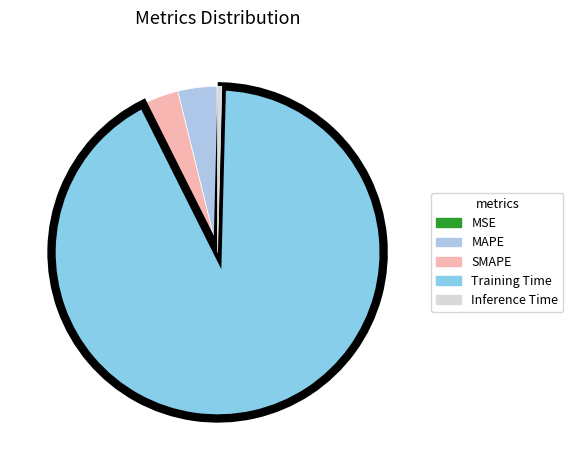

Which slice is the smallest?

MSE